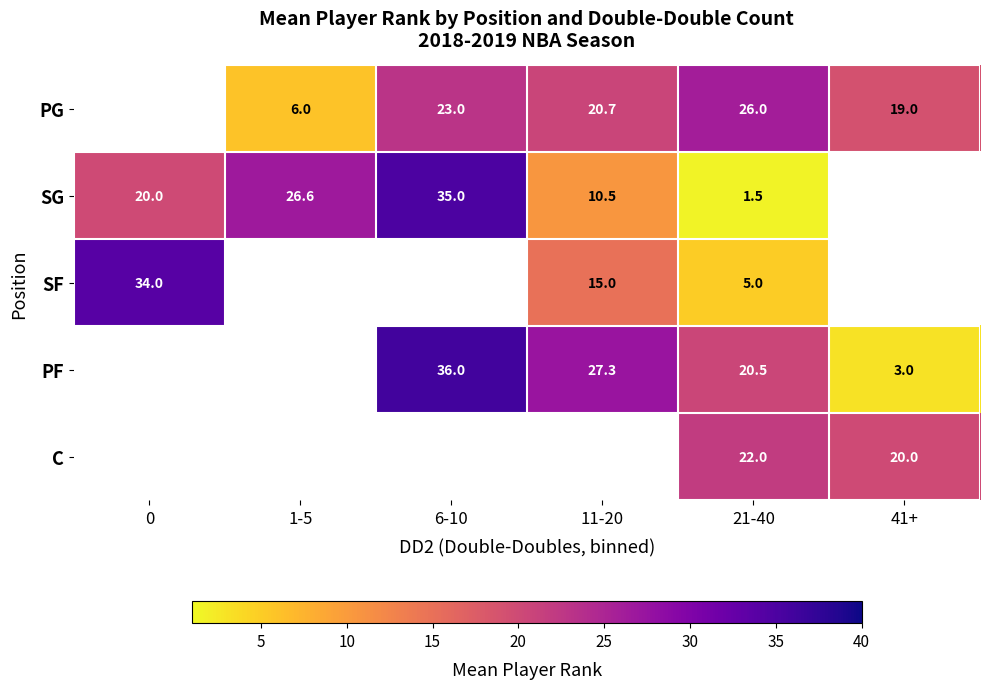

What is the difference between the highest and lowest values at 21-40?

24.5